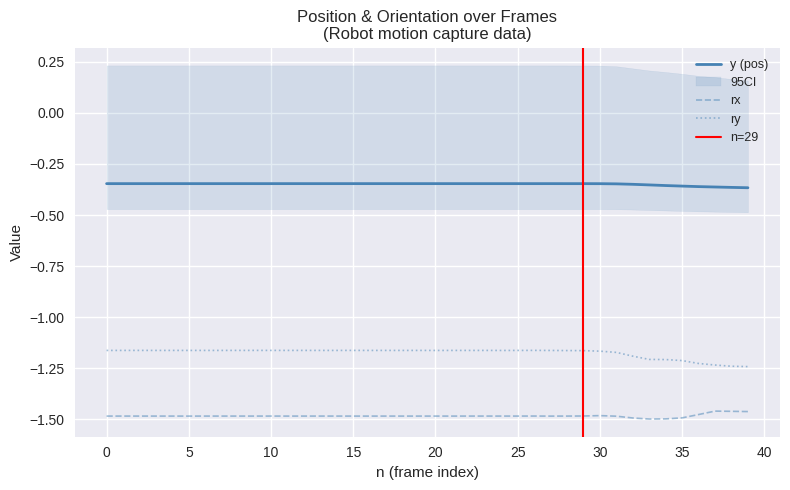

True or false: x and y cross at least once.

False